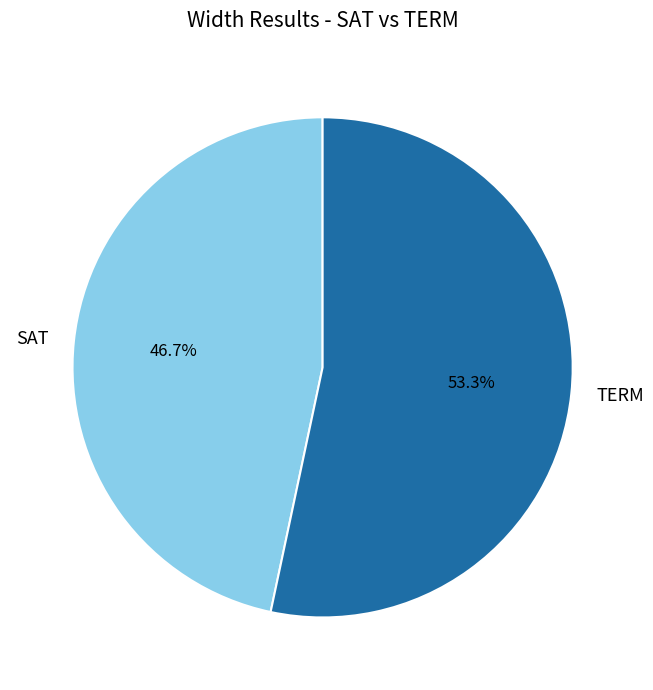

How many segments does this pie chart have?

2